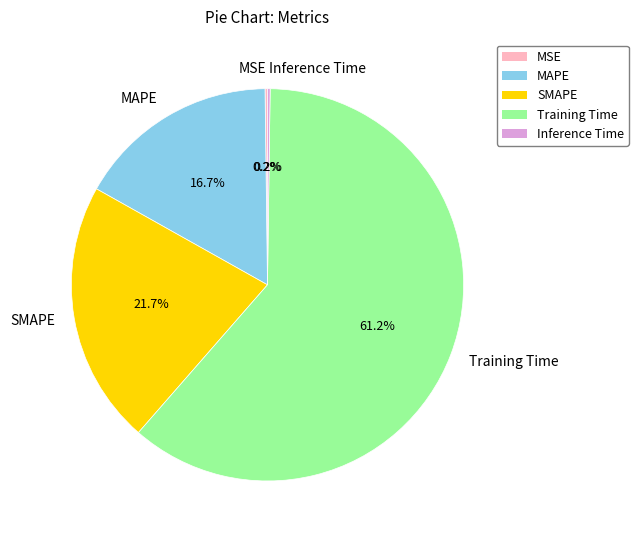

True or false: MAPE accounts for 17% of the total.

True